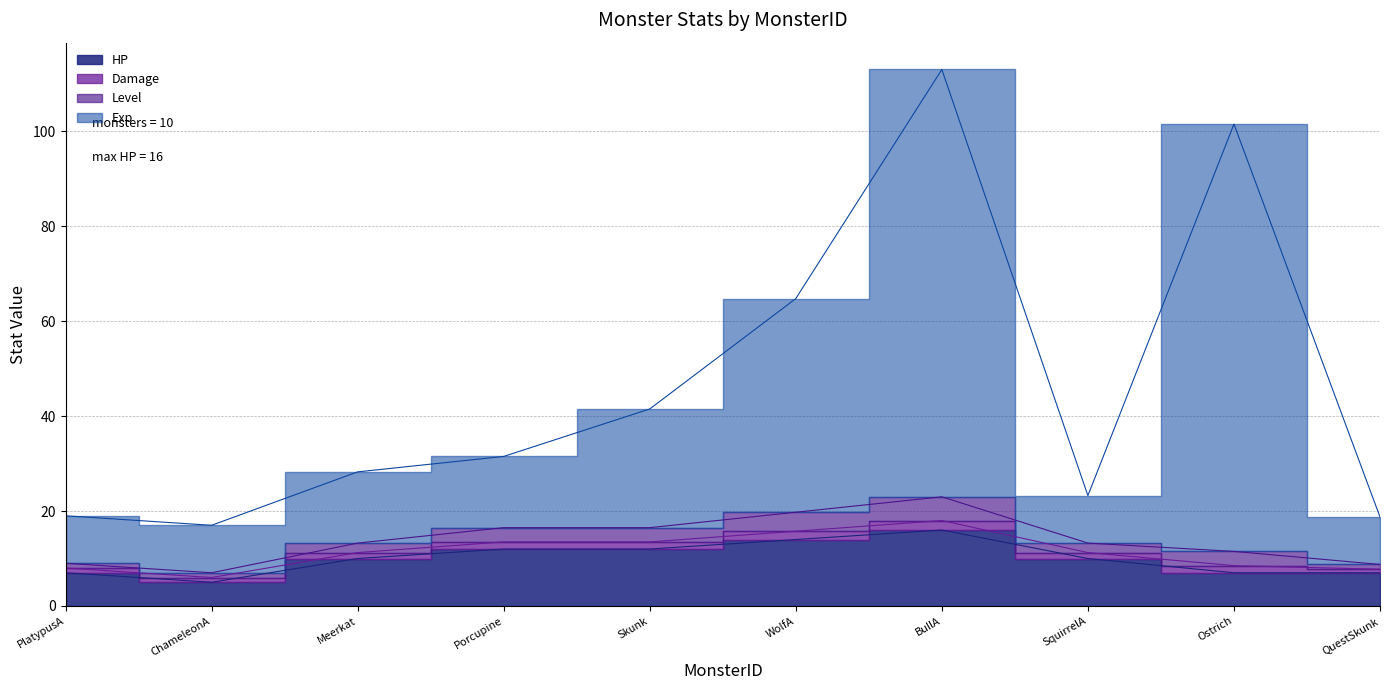

How many data points in HP are less than 10?

4